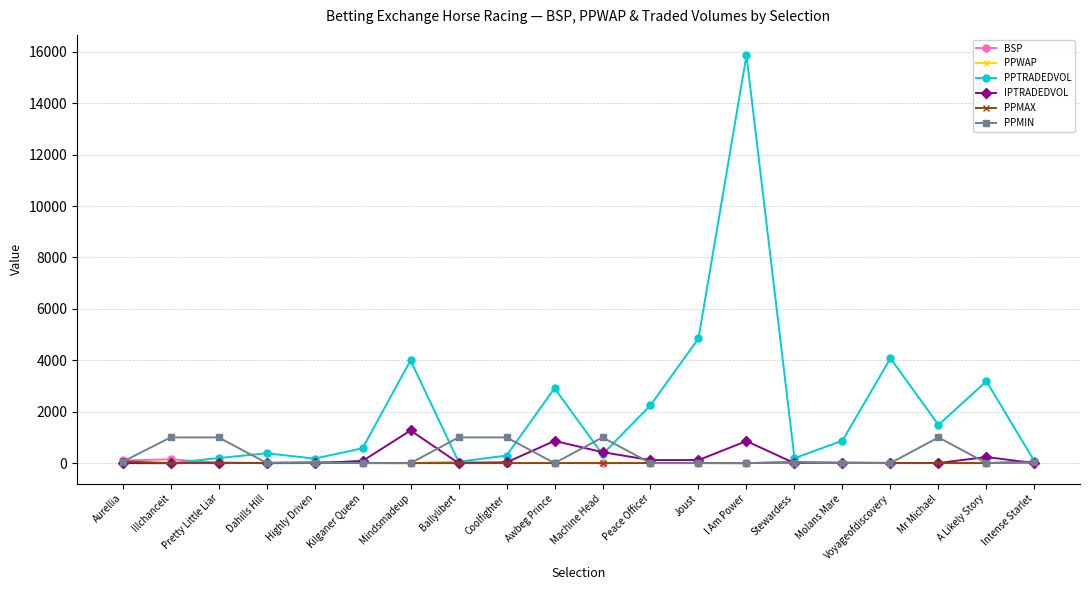

What is the label of the 16th point from the right?

Highly Driven